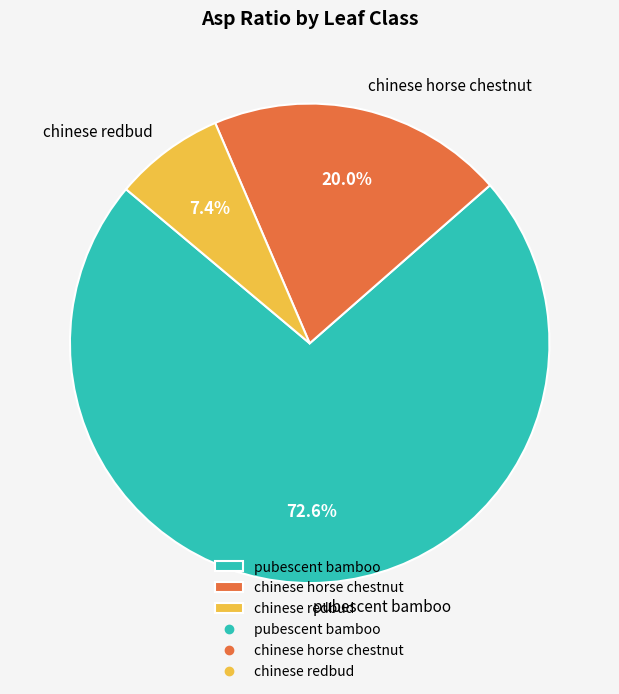

Which slice is the largest?

pubescent bamboo